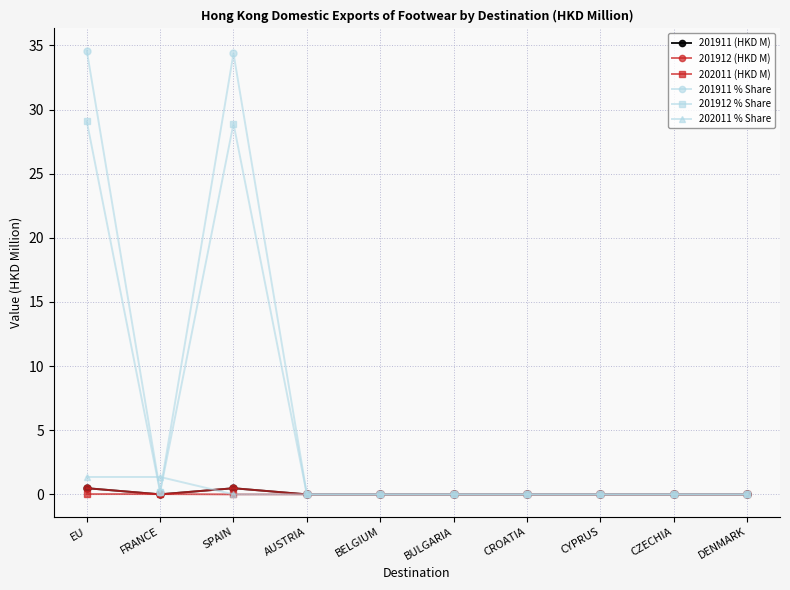

Which series has the largest range (max minus min)?

201911 % Share